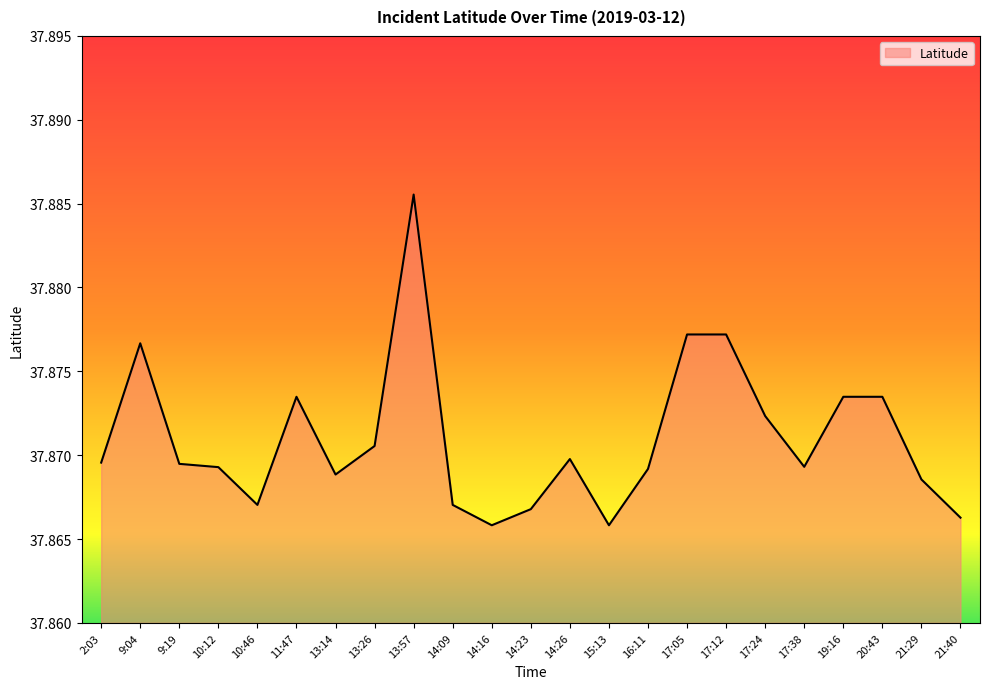

What position from the left is 17:24?

18